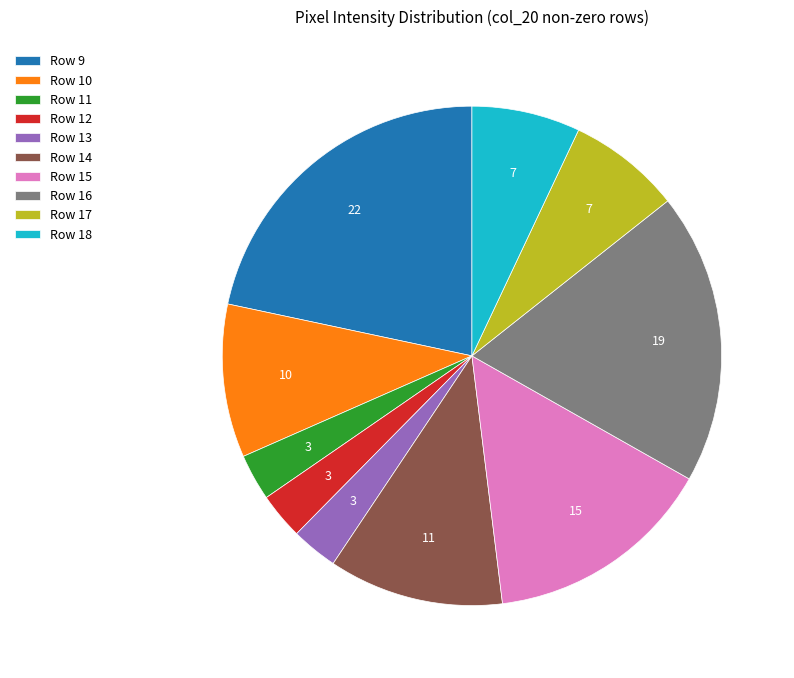

Is it true that Row 10 is 10% of the pie?

True